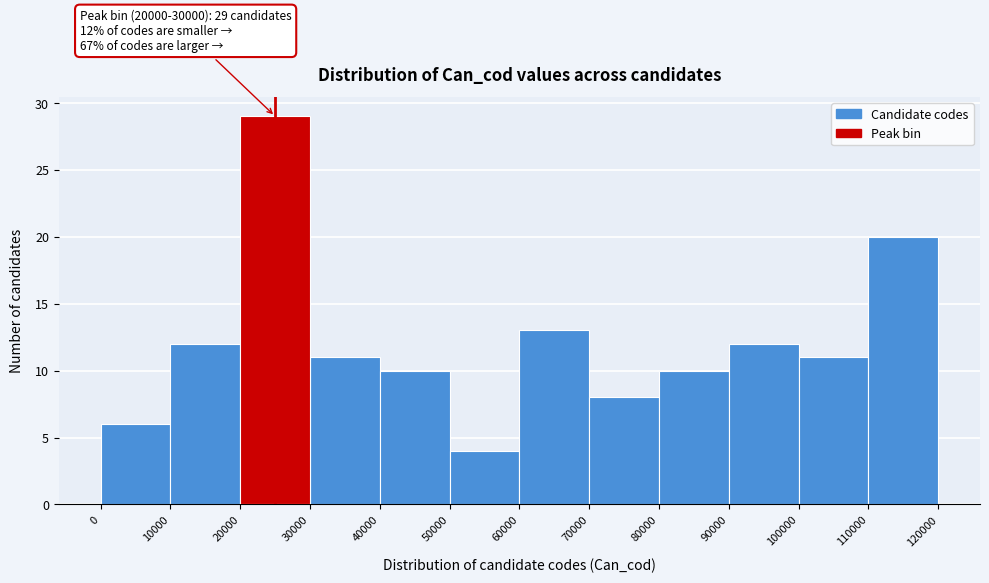

Over which range of the x-axis is the bar tallest?

20000 to 30000